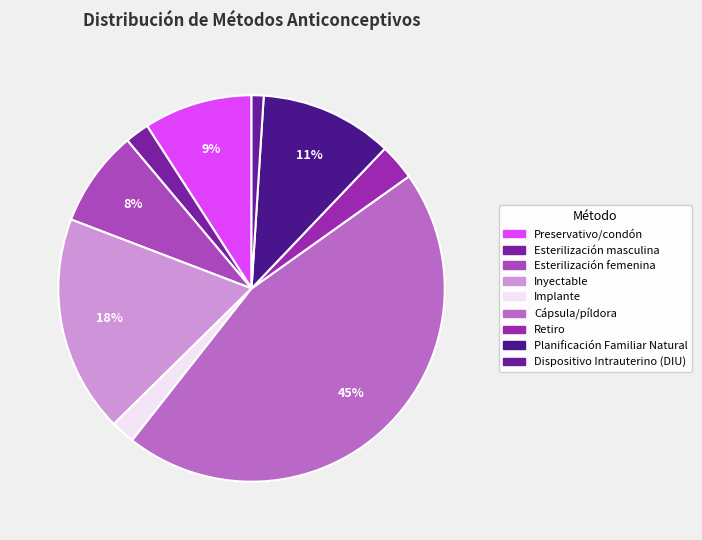

How many segments does this pie chart have?

9